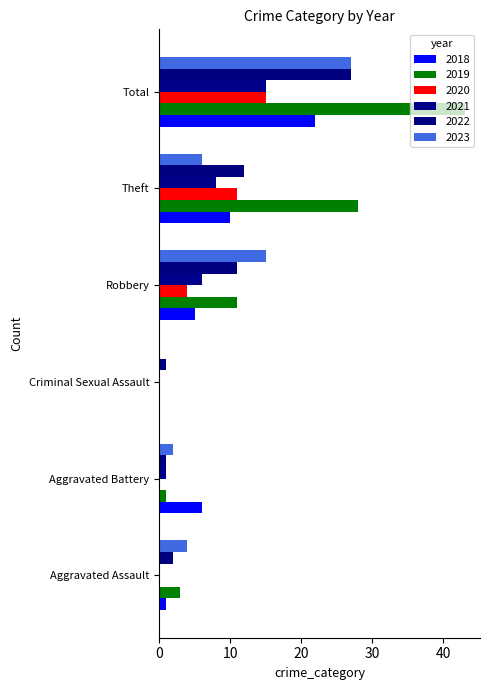

How many values in 2018 are above zero?

5